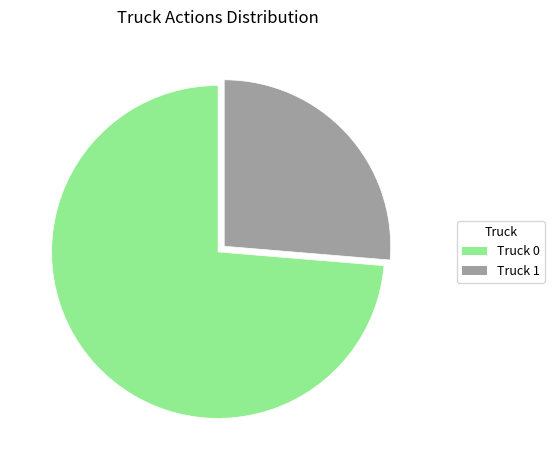

Is there a majority slice in this chart?

Yes